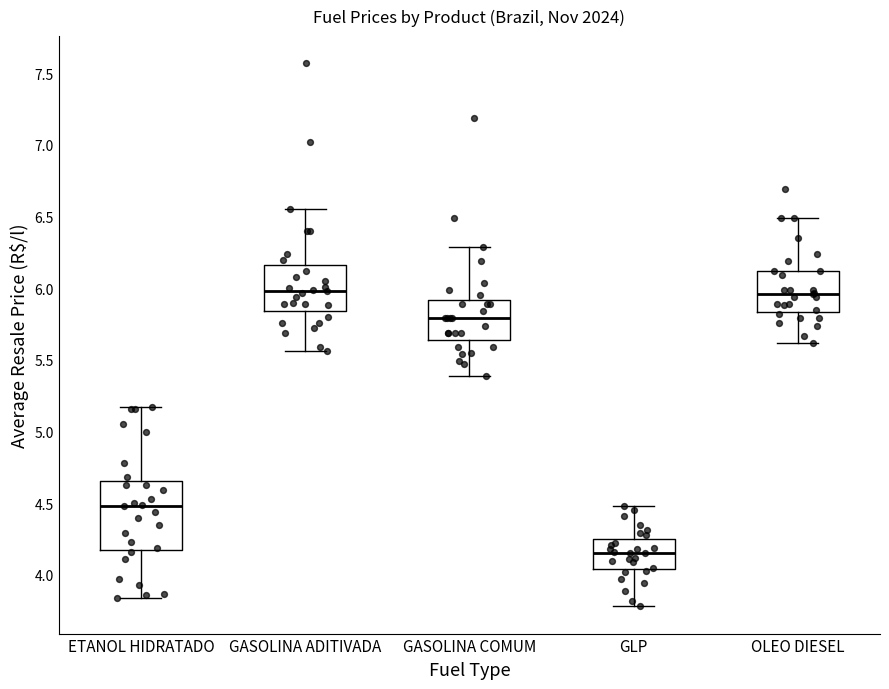

Reading left to right, transcribe this box plot: for each box, give where its median line is, the range the box spans, and where its two whiskers end, as read against the y-axis. The values are not printed on the chart, so give them approximately, as read against the axis.

ETANOL HIDRATADO: median 4.50, box 4.20 to 4.65, whiskers 3.85 to 5.15
GASOLINA ADITIVADA: median 6.00, box 5.85 to 6.15, whiskers 5.55 to 6.55
GASOLINA COMUM: median 5.80, box 5.65 to 5.90, whiskers 5.40 to 6.30
GLP: median 4.15, box 4.05 to 4.25, whiskers 3.80 to 4.50
OLEO DIESEL: median 5.95, box 5.85 to 6.10, whiskers 5.60 to 6.50